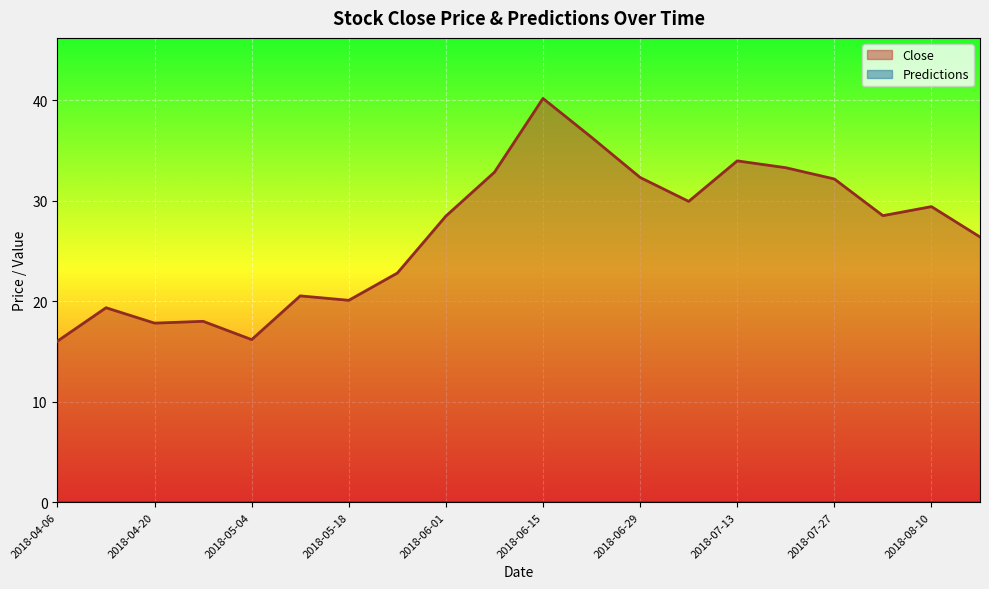

True or false: the data shows 23.6 at 2018-06-15.

False